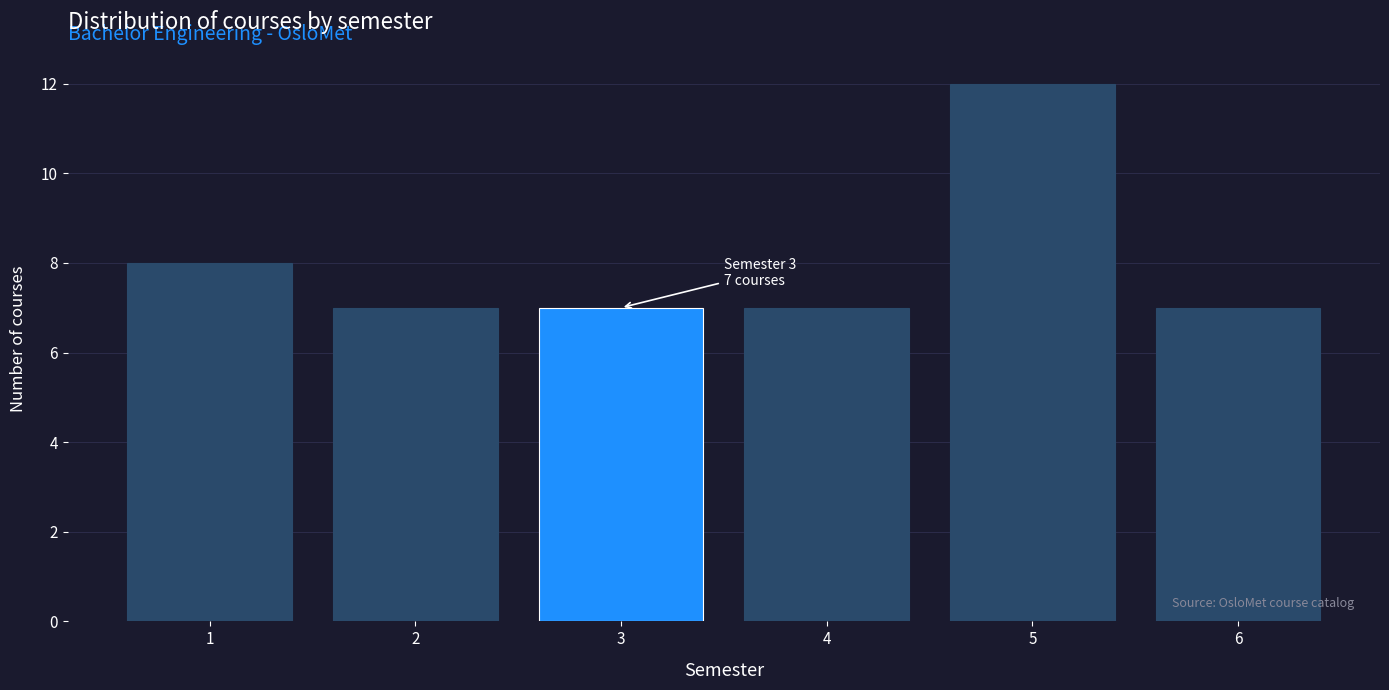

Reading left to right, list all the values displayed in this chart.

8	7	7	7	12	7